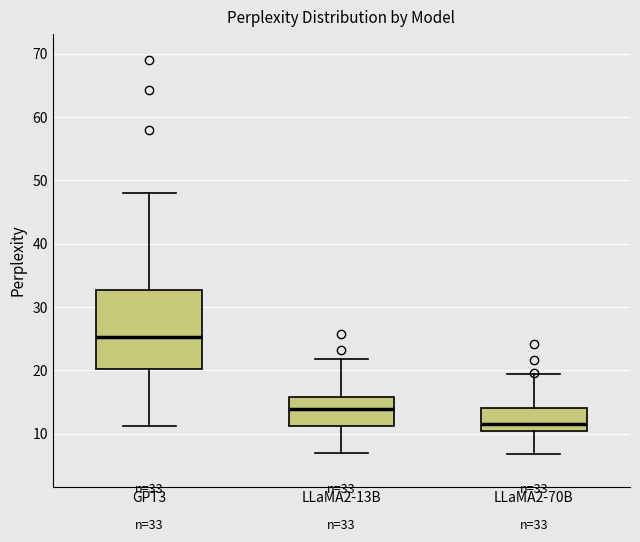

Which box's median line is the lowest?

LLaMA2-70B